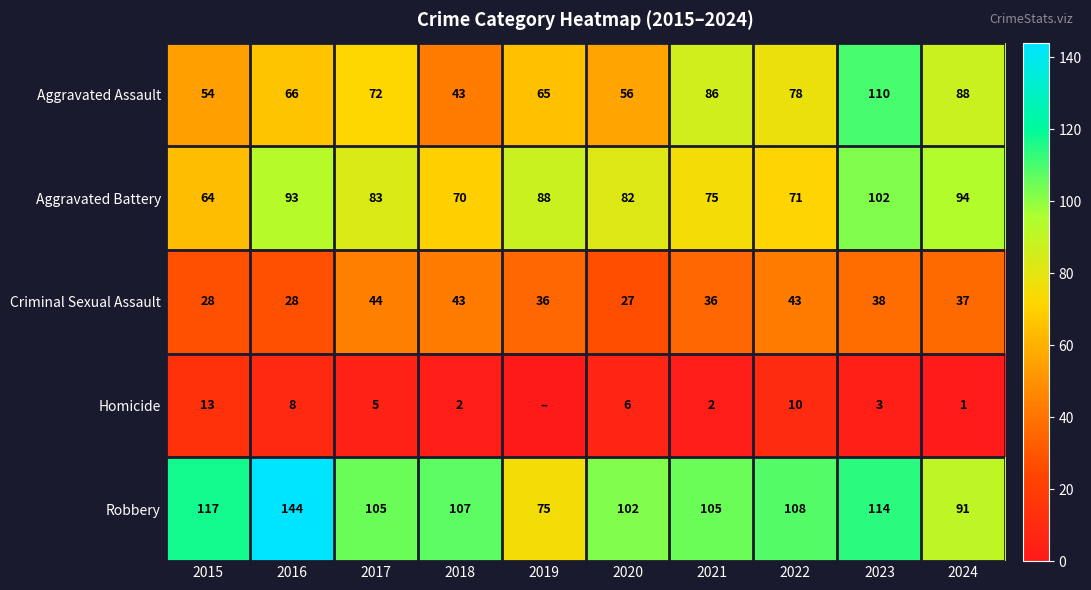

Is the value of Robbery at 2021 greater than the value of Criminal Sexual Assault at 2022?

Yes